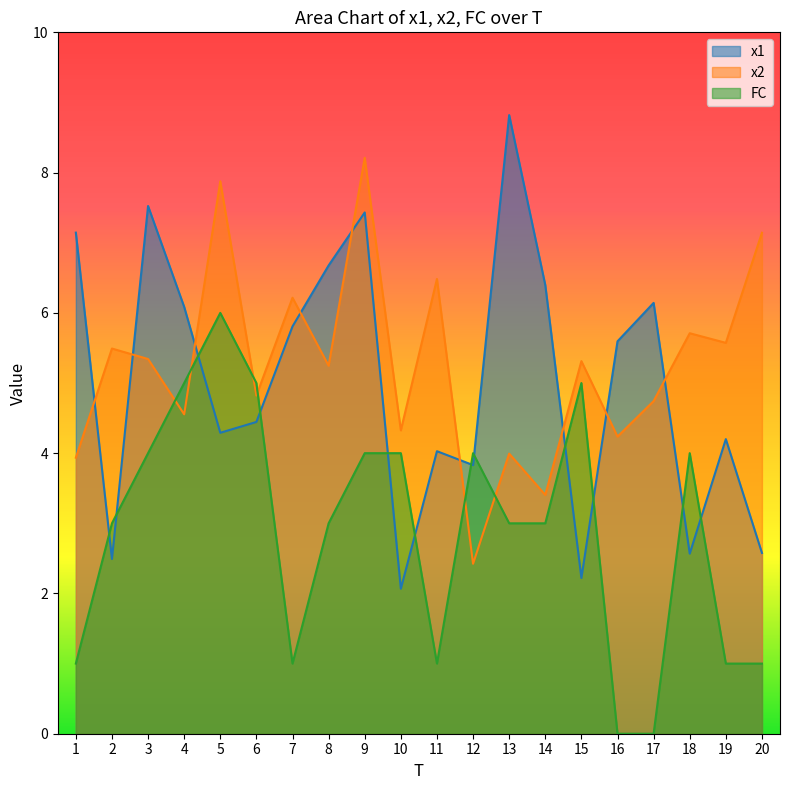

What is the total value across all series at 5?

18.2